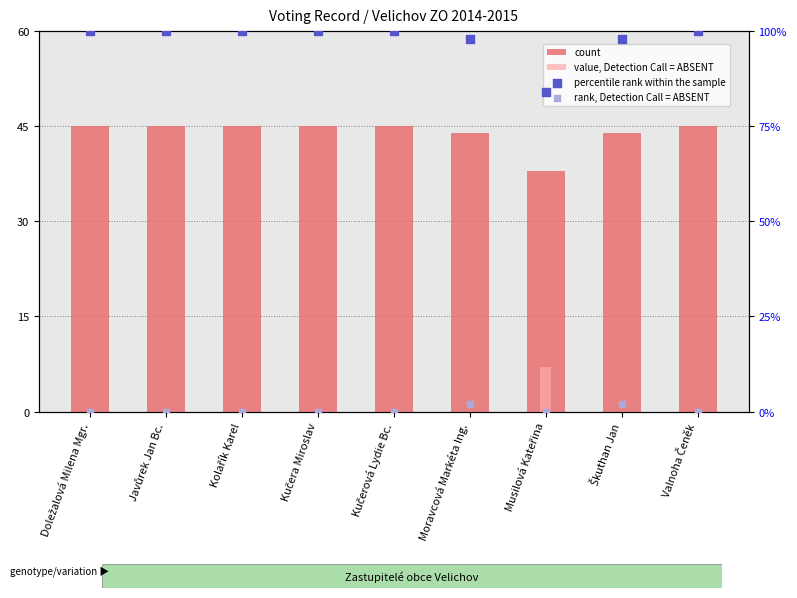

Which series has the largest Y range (max minus min)?

percentile rank within the sample